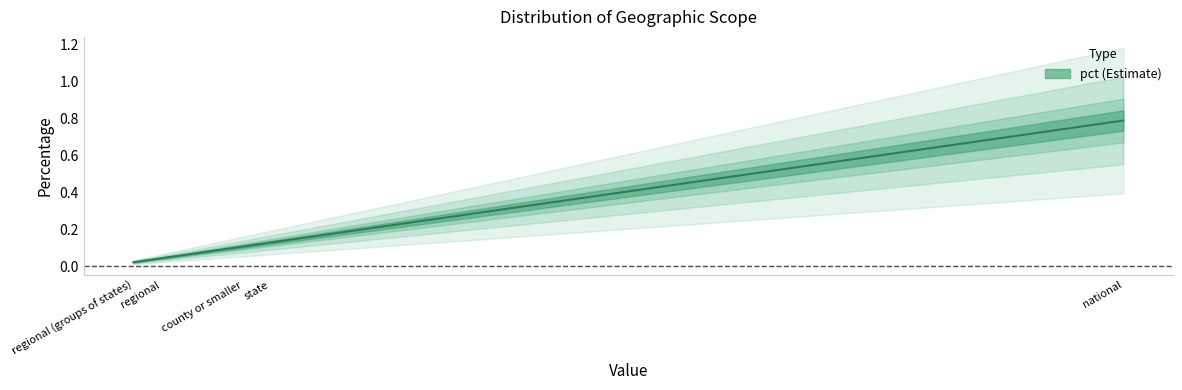

Reading right to left, list all the values displayed in this chart.

regional (groups of states)=0.0	regional=0.0	county or smaller=0.1	state=0.1	national=0.8